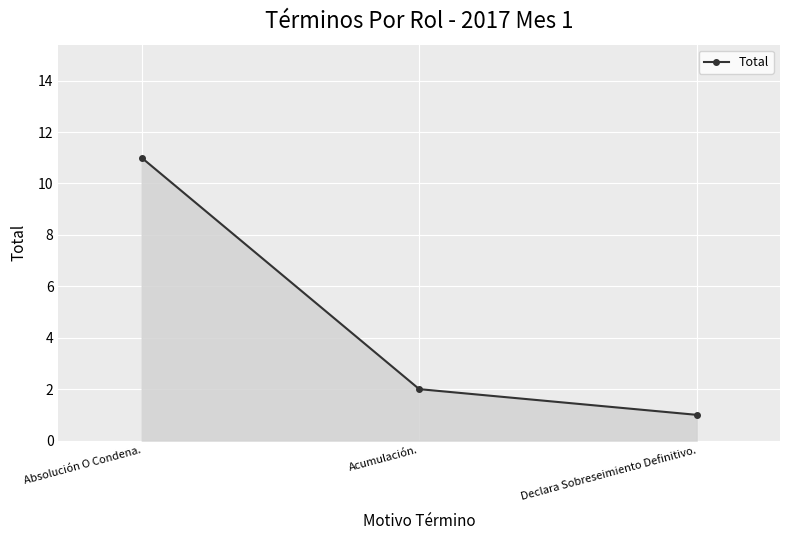

What is the sum of the values at Declara Sobreseimiento Definitivo. and Acumulación.?

3